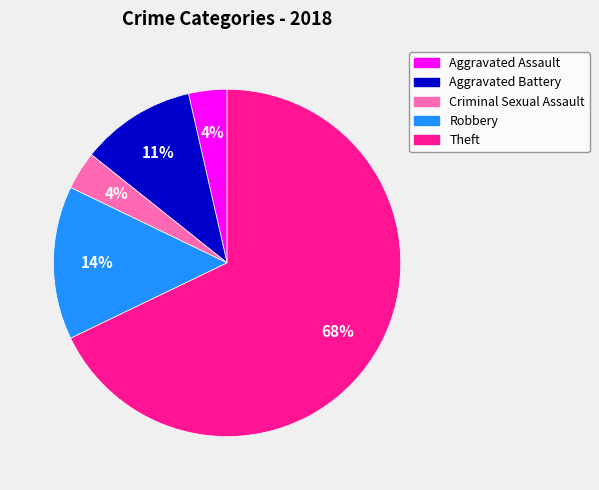

The Theft slice represents 61% of the pie. True or false?

False